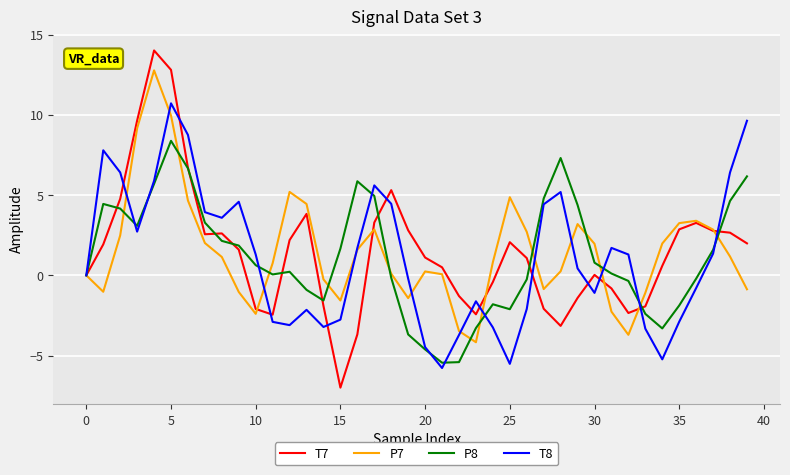

How many interior local peaks does the T8 series have?

8